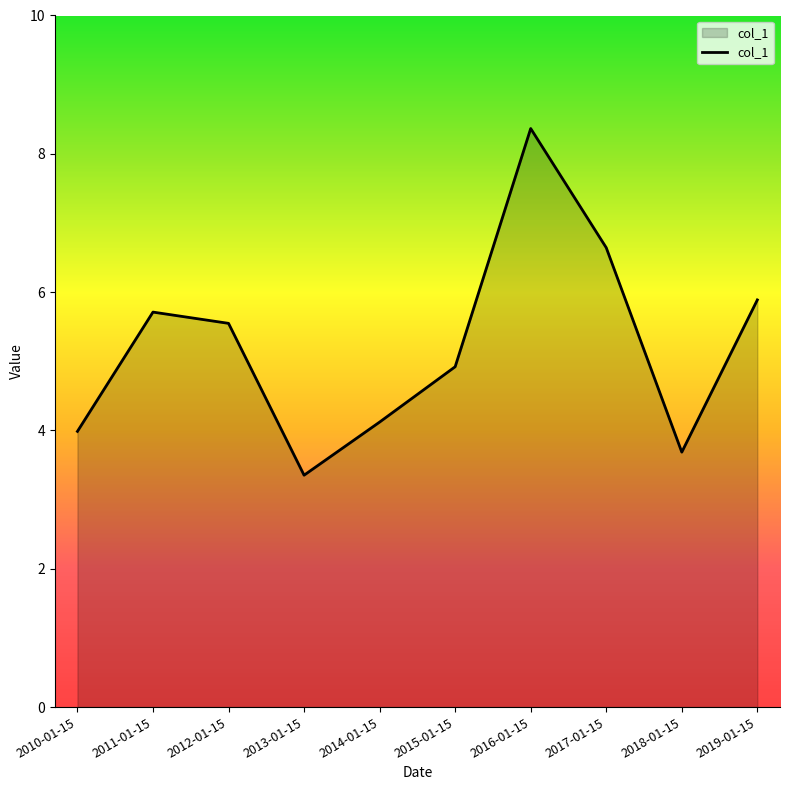

How many series are shown in this chart?

1